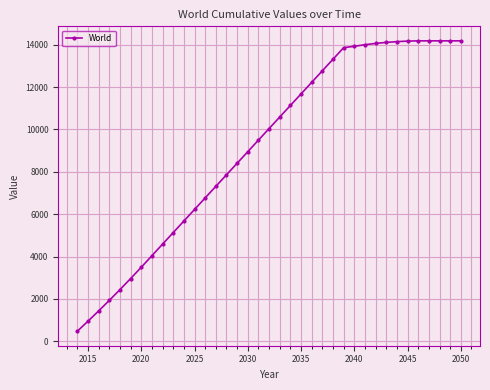

What is the difference between the maximum and minimum values?

13704.4